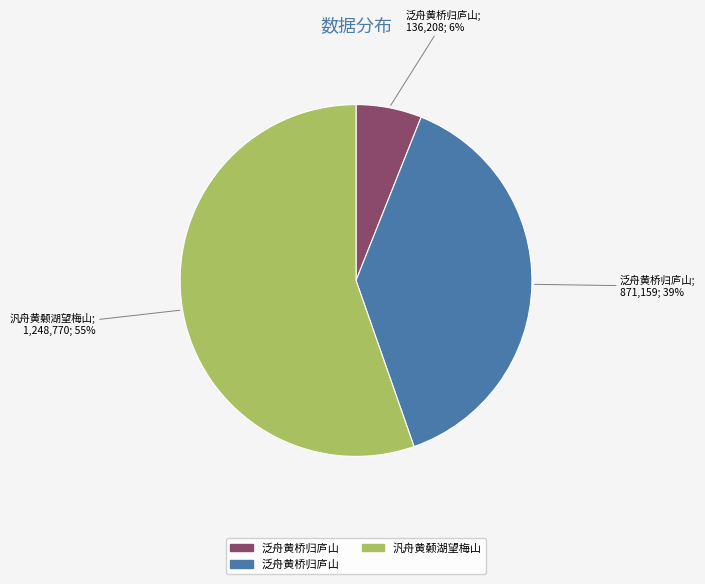

To the nearest percent, what is the difference between the largest and smallest slice percentages?

49%